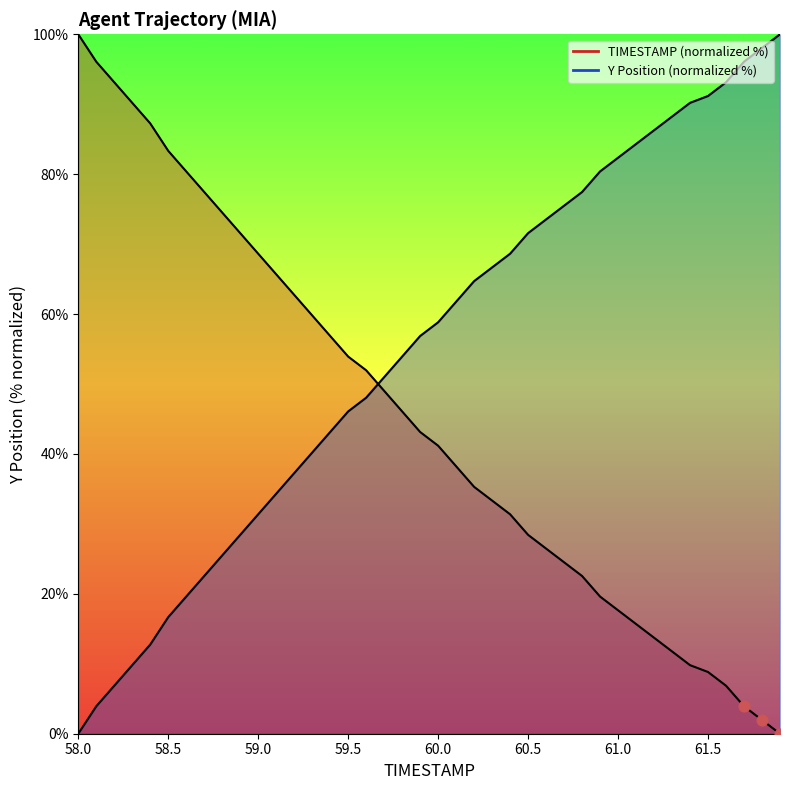

Which series contains the lowest Y value?

TIMESTAMP